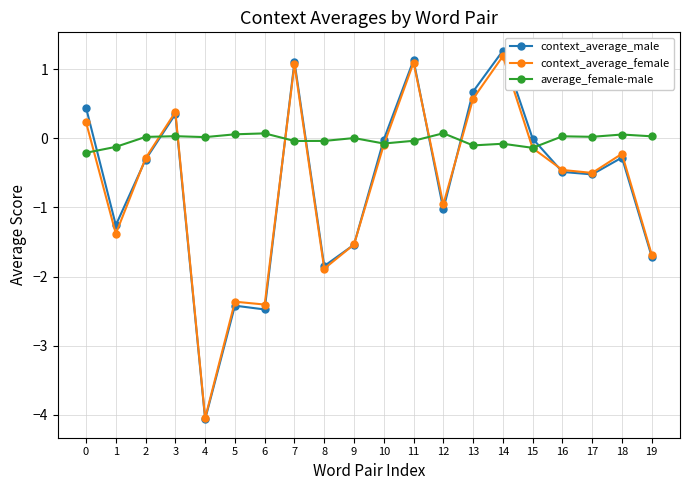

At 12, list the series in order from largest to smallest.

average_female-male, context_average_female, context_average_male